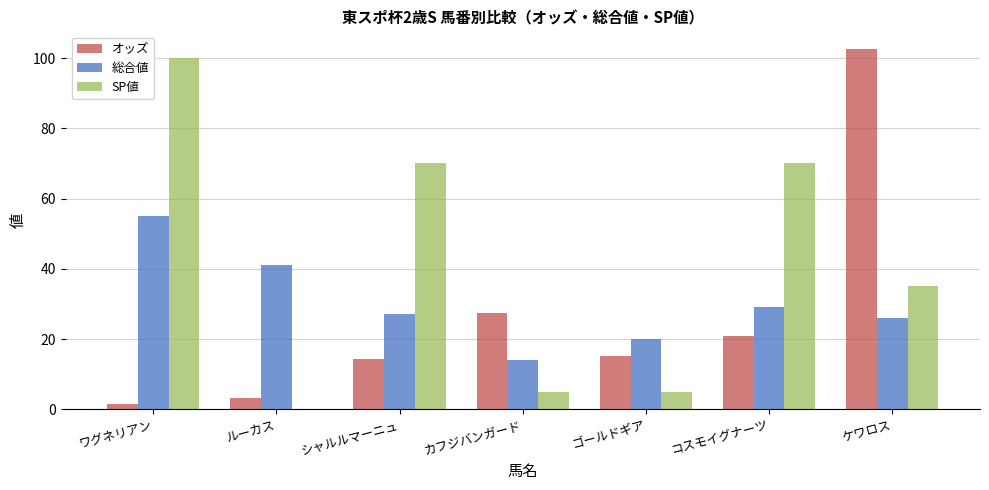

The value of オッズ at シャルルマーニュ is 19.8. True or false?

False